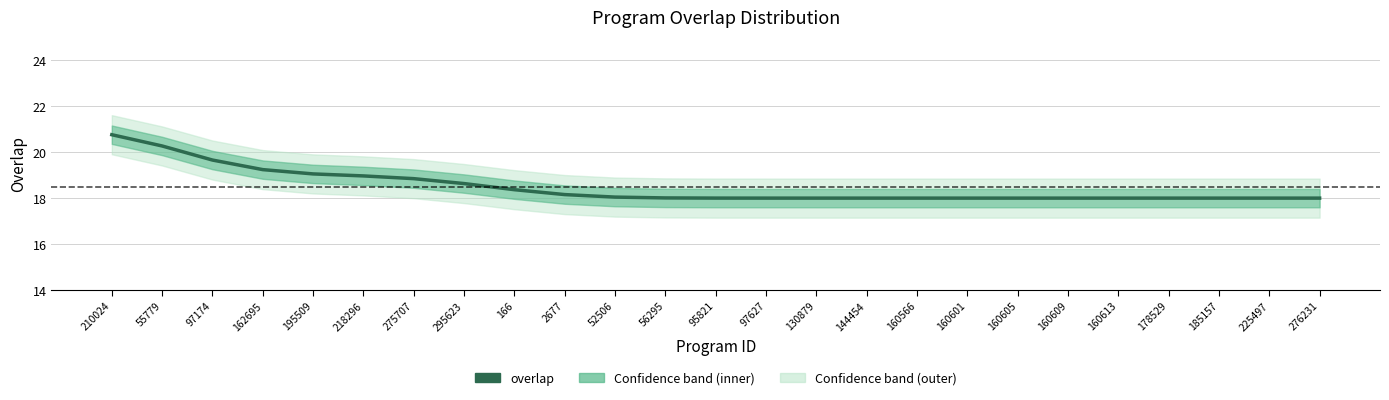

Which label corresponds to the smallest value in the chart?

130879